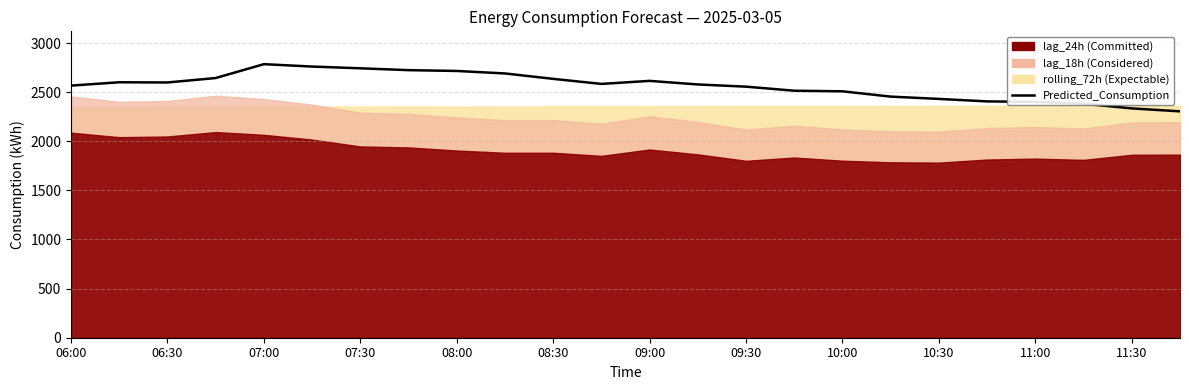

What is the maximum value shown in the chart?

2784.9